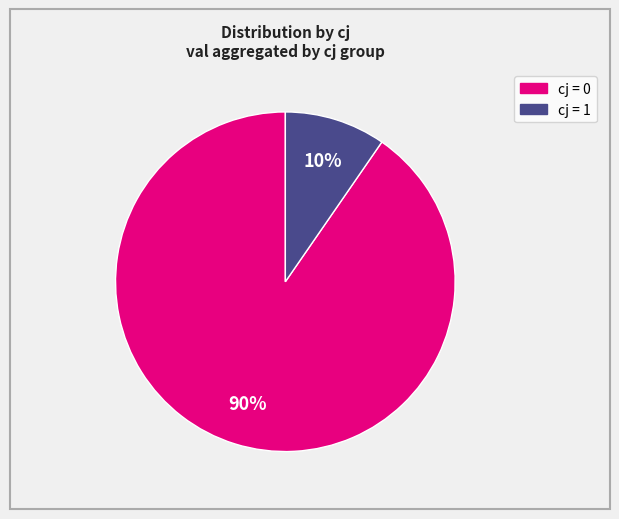

To the nearest percent, what is the average slice percentage?

50%